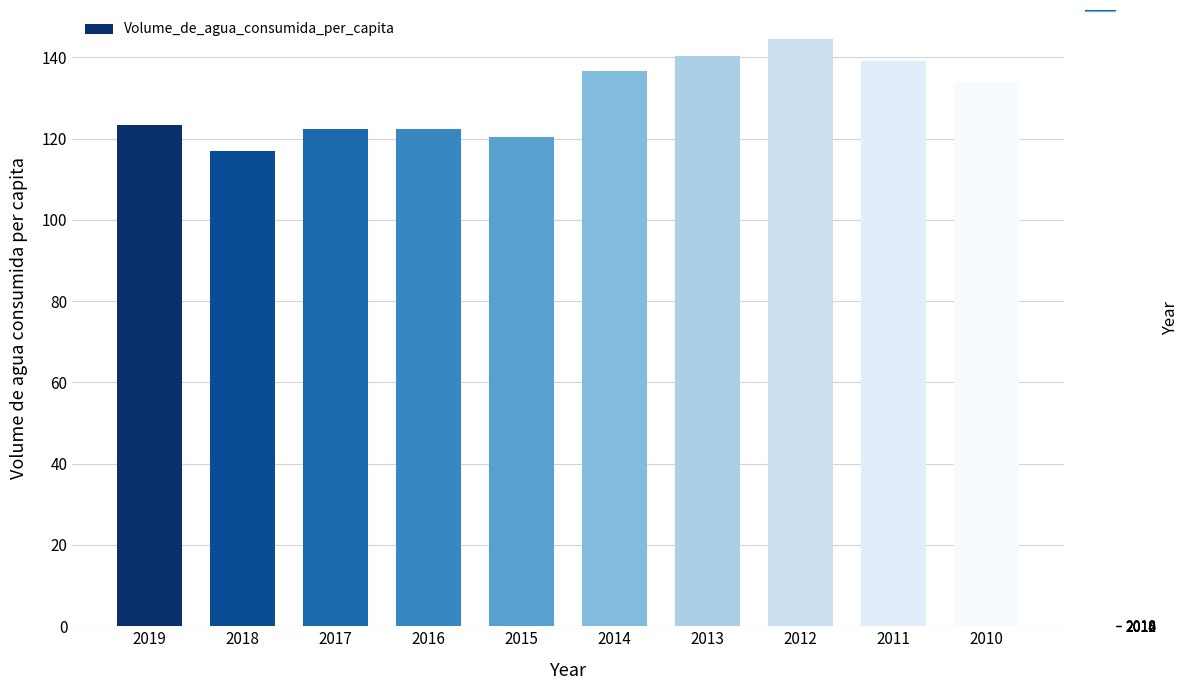

What is the approximate value at 2016?

122.3